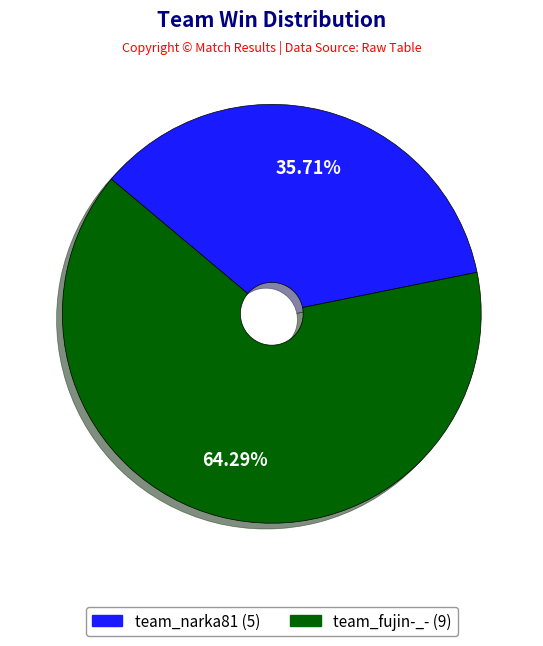

Which category has the biggest portion of the pie?

team_fujin-_-